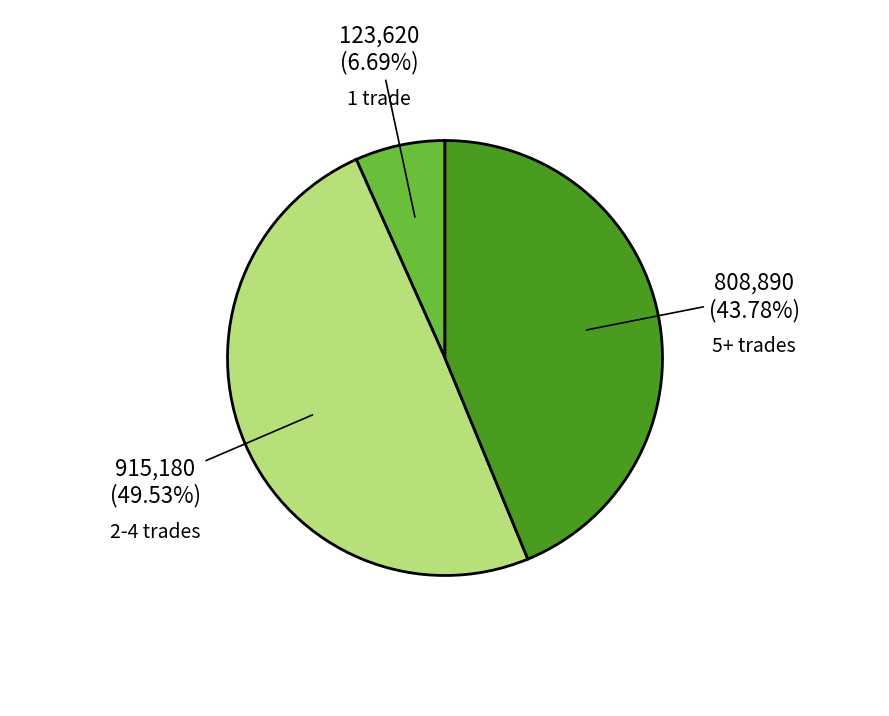

How many segments does this pie chart have?

3